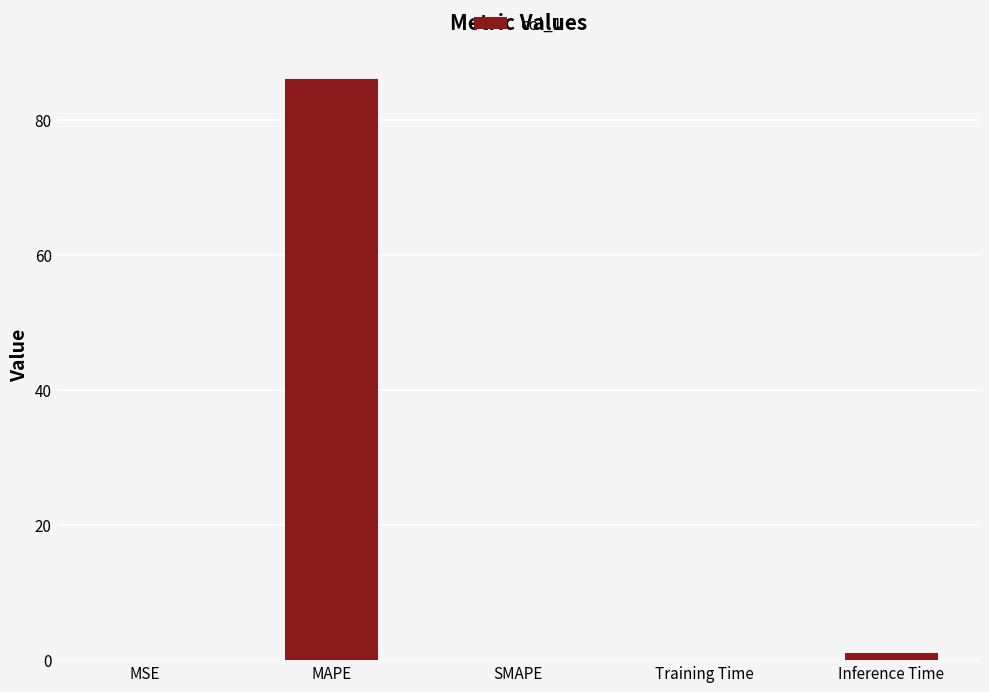

Is it true that the value at MAPE is 86.1?

True